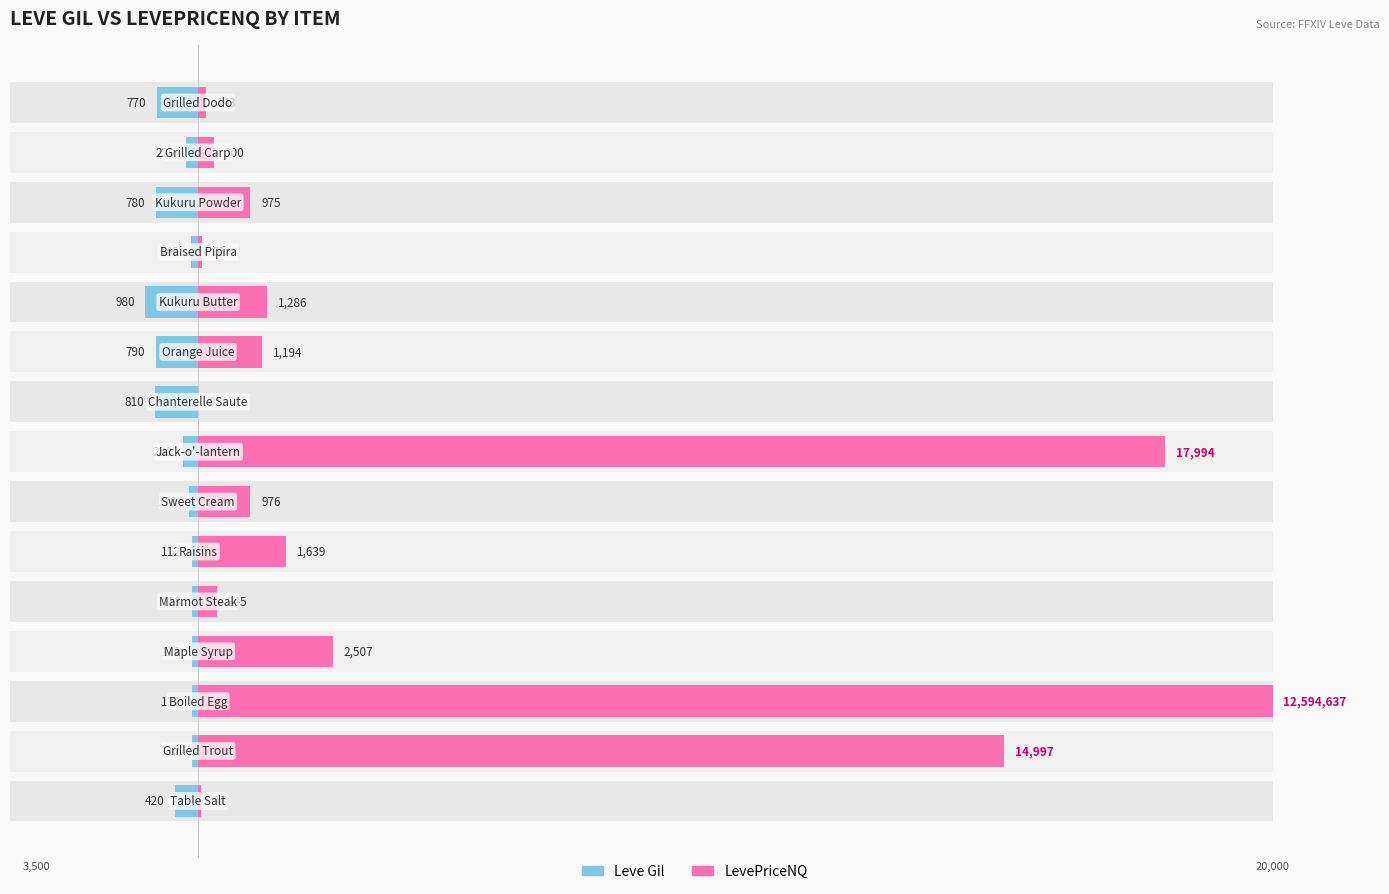

What are all the series names shown in the legend?

Leve Gil, LevePriceNQ